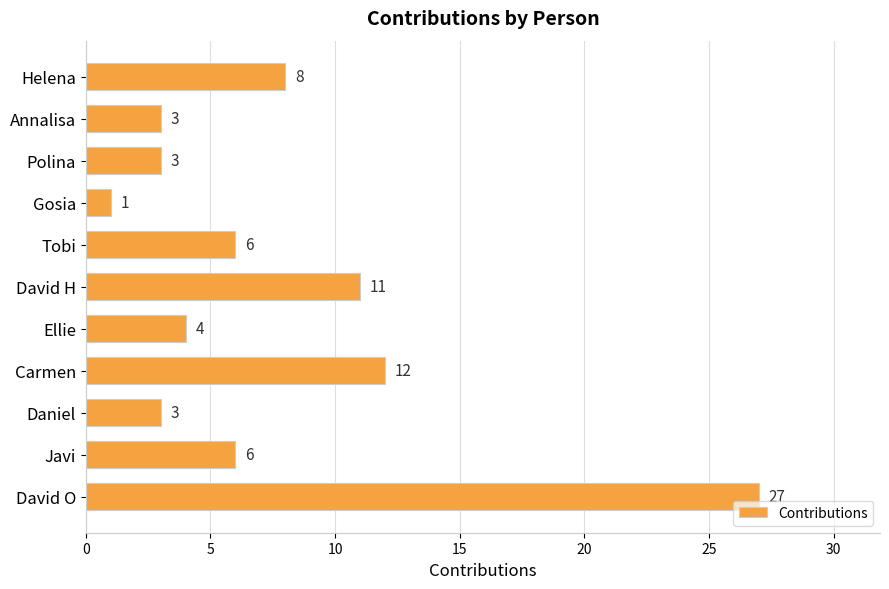

Are the bars grouped side by side (vs. stacked)?

No